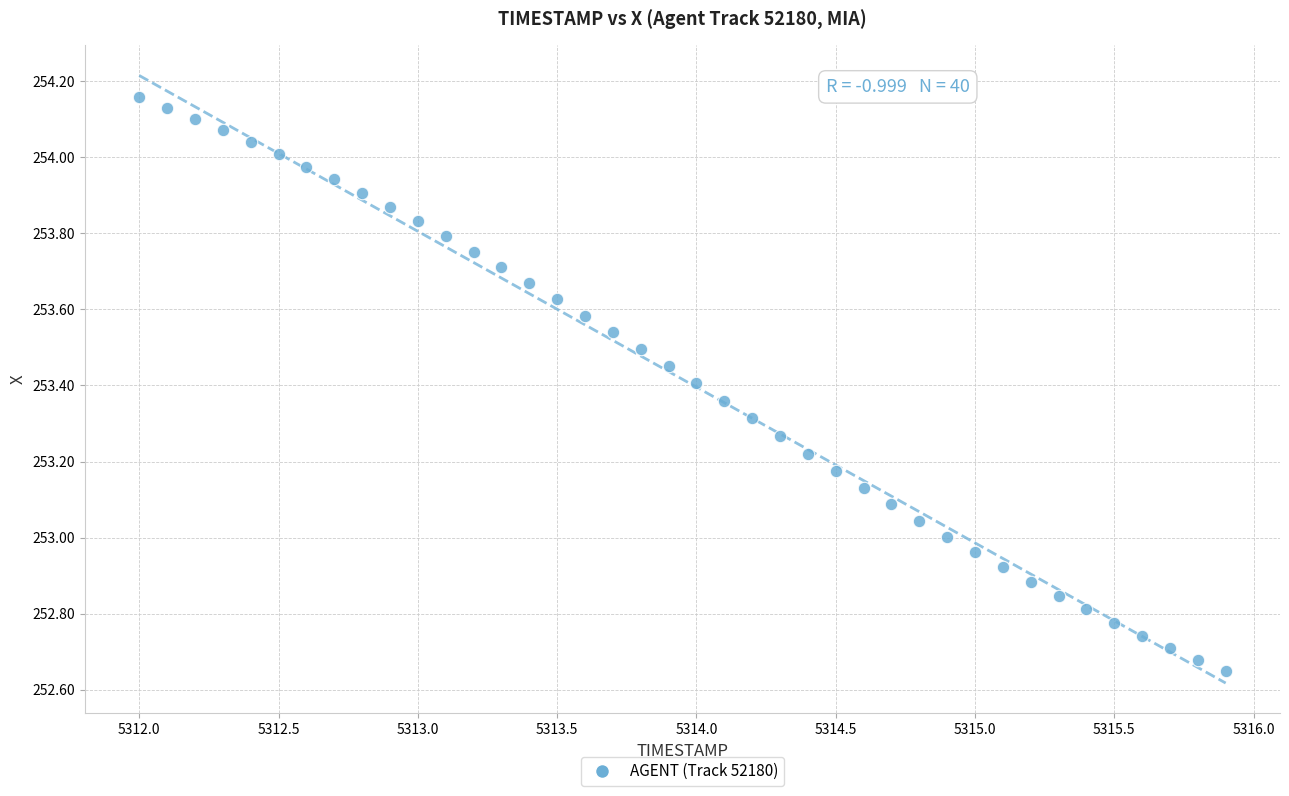

What is the range of X values (max minus min)?

3.9